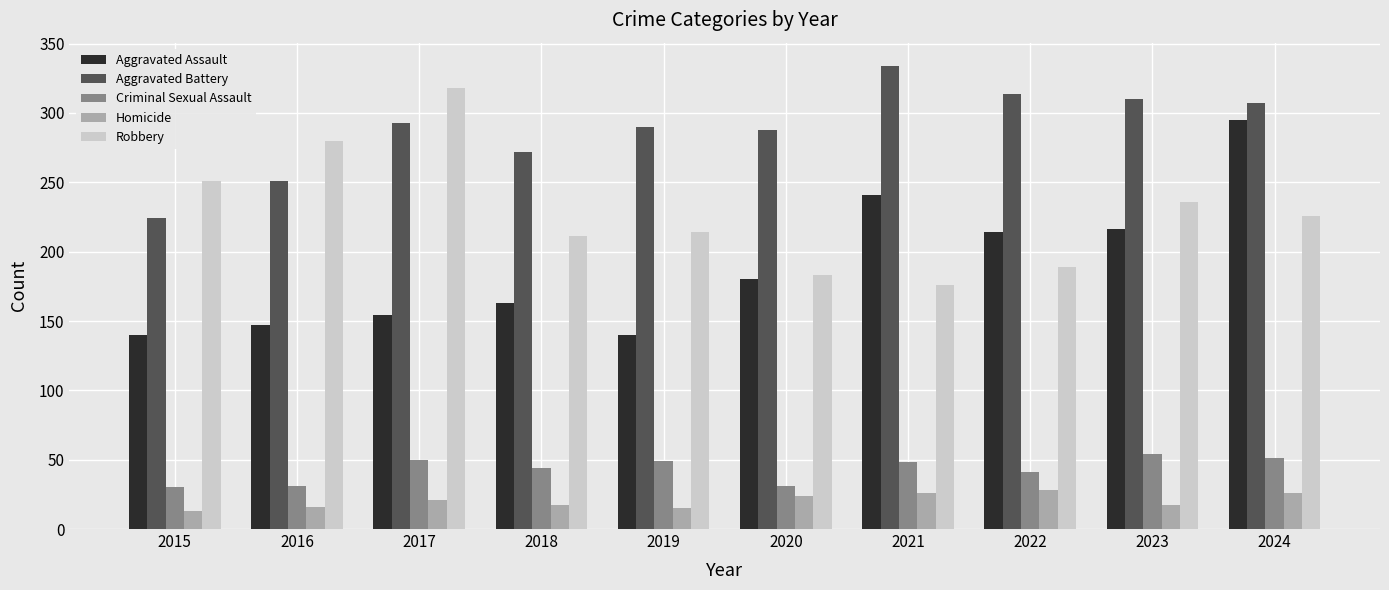

What is the difference between the maximum and minimum values in the Aggravated Battery series?

110